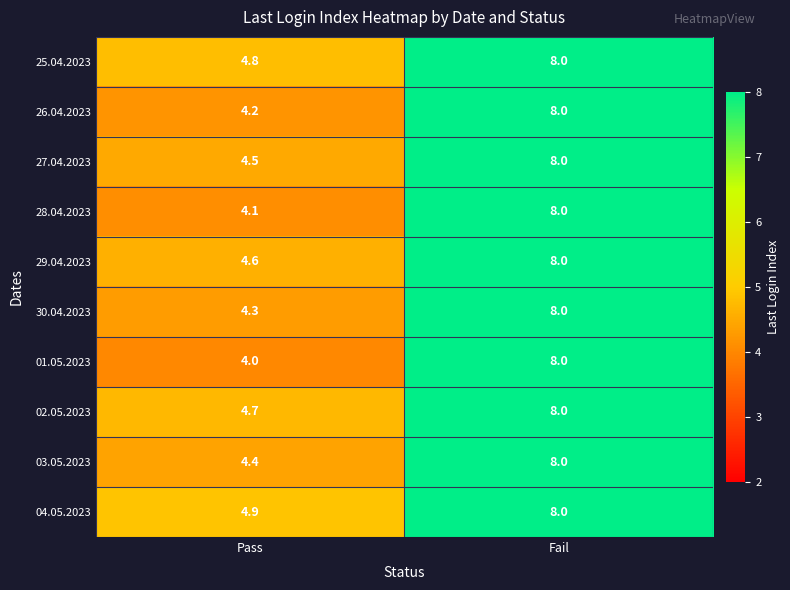

Which series has the largest range (max minus min)?

01.05.2023